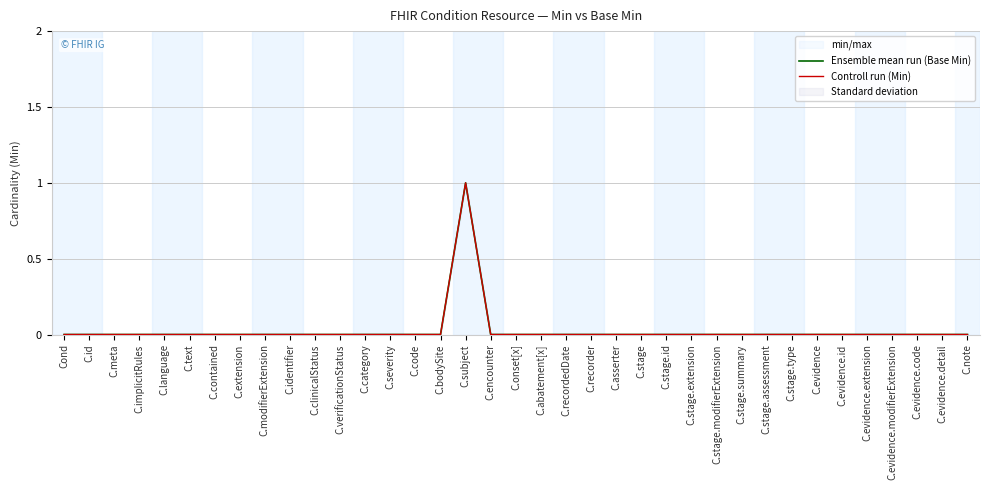

Reading left to right, what are all the values shown in this chart?

Ensemble mean run (Base Min): Cond=0	C.id=0	C.meta=0	C.implicitRules=0	C.language=0	C.text=0	C.contained=0	C.extension=0	C.modifierExtension=0	C.identifier=0	C.clinicalStatus=0	C.verificationStatus=0	C.category=0	C.severity=0	C.code=0	C.bodySite=0	C.subject=1	C.encounter=0	C.onset[x]=0	C.abatement[x]=0	C.recordedDate=0	C.recorder=0	C.asserter=0	C.stage=0	C.stage.id=0	C.stage.extension=0	C.stage.modifierExtension=0	C.stage.summary=0	C.stage.assessment=0	C.stage.type=0	C.evidence=0	C.evidence.id=0	C.evidence.extension=0	C.evidence.modifierExtension=0	C.evidence.code=0	C.evidence.detail=0	C.note=0
Controll run (Min): Cond=0	C.id=0	C.meta=0	C.implicitRules=0	C.language=0	C.text=0	C.contained=0	C.extension=0	C.modifierExtension=0	C.identifier=0	C.clinicalStatus=0	C.verificationStatus=0	C.category=0	C.severity=0	C.code=0	C.bodySite=0	C.subject=1	C.encounter=0	C.onset[x]=0	C.abatement[x]=0	C.recordedDate=0	C.recorder=0	C.asserter=0	C.stage=0	C.stage.id=0	C.stage.extension=0	C.stage.modifierExtension=0	C.stage.summary=0	C.stage.assessment=0	C.stage.type=0	C.evidence=0	C.evidence.id=0	C.evidence.extension=0	C.evidence.modifierExtension=0	C.evidence.code=0	C.evidence.detail=0	C.note=0